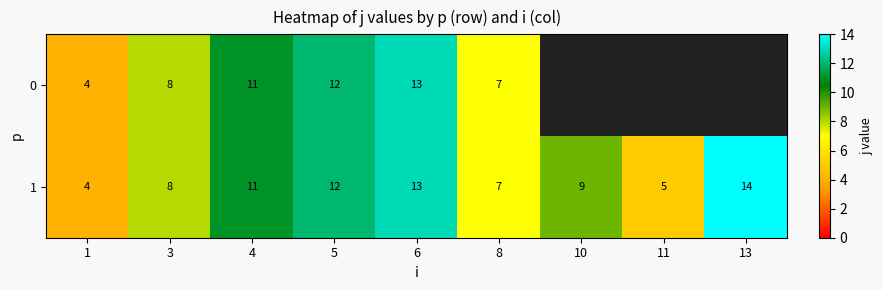

What is the sum of all 1 values?

83